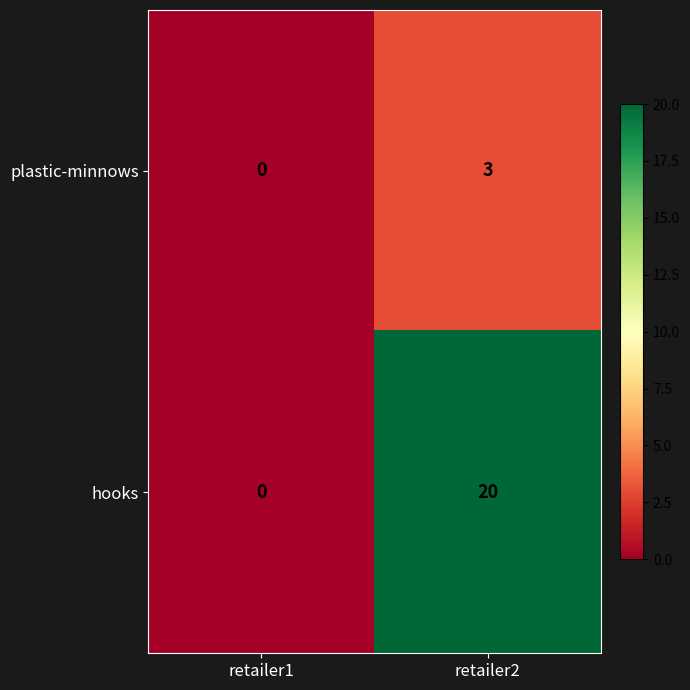

True or false: hooks has a value of 9 at retailer1.

False